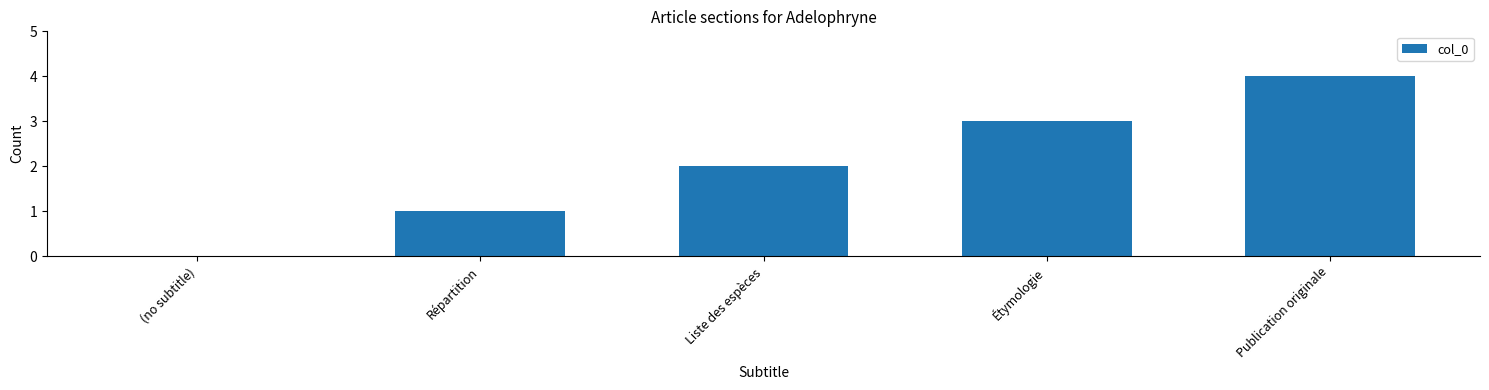

What is the maximum value shown in the chart?

4